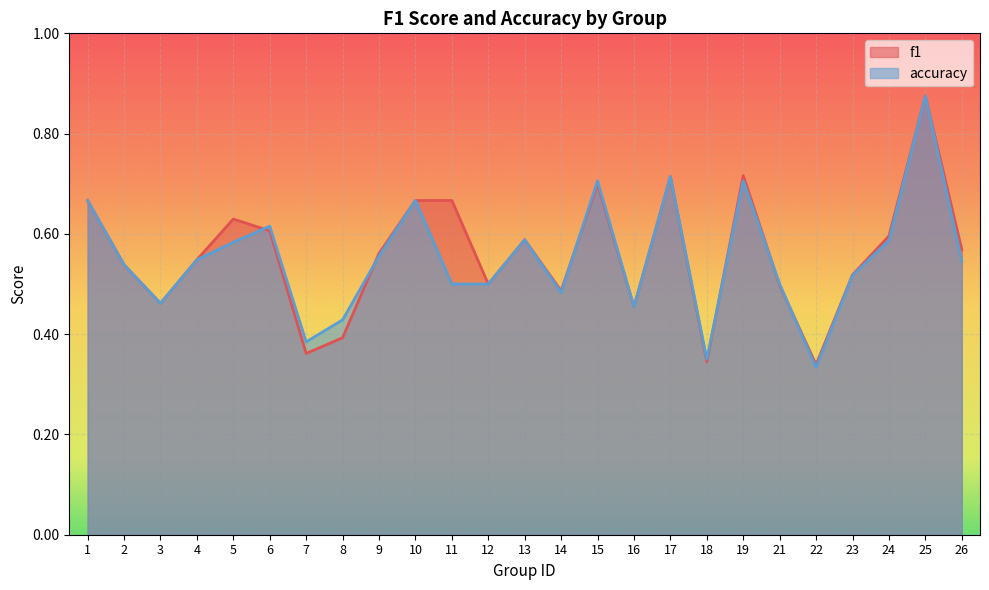

Reading right to left, list all the values displayed in this chart.

f1: 26=0.6	25=0.9	24=0.6	23=0.5	22=0.3	21=0.5	19=0.7	18=0.3	17=0.7	16=0.5	15=0.7	14=0.5	13=0.6	12=0.5	11=0.7	10=0.7	9=0.6	8=0.4	7=0.4	6=0.6	5=0.6	4=0.5	3=0.5	2=0.5	1=0.7
accuracy: 26=0.5	25=0.9	24=0.6	23=0.5	22=0.3	21=0.5	19=0.7	18=0.3	17=0.7	16=0.5	15=0.7	14=0.5	13=0.6	12=0.5	11=0.5	10=0.7	9=0.6	8=0.4	7=0.4	6=0.6	5=0.6	4=0.5	3=0.5	2=0.5	1=0.7